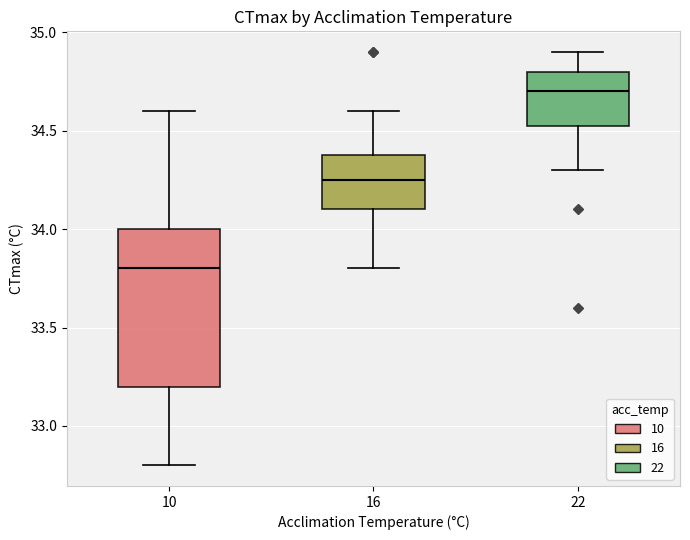

Reading left to right, transcribe this box plot: for each box, give where its median line is, the range the box spans, and where its two whiskers end, as read against the y-axis. The values are not printed on the chart, so give them approximately, as read against the axis.

10: median 33.80, box 33.20 to 34.00, whiskers 32.80 to 34.60
16: median 34.25, box 34.10 to 34.40, whiskers 33.80 to 34.60
22: median 34.70, box 34.55 to 34.80, whiskers 34.30 to 34.90